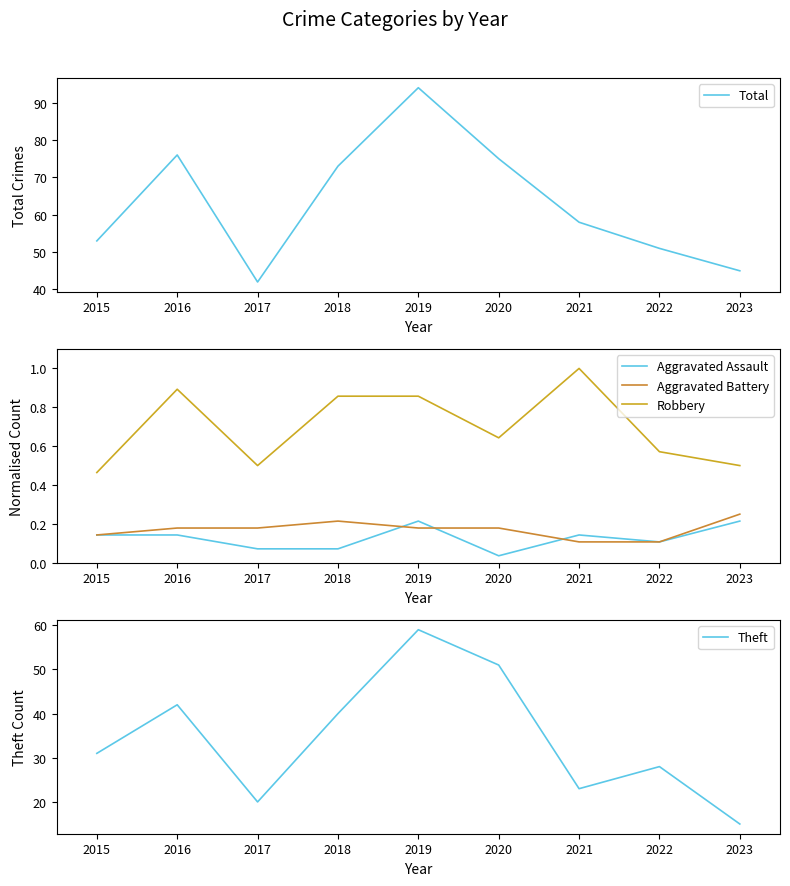

Is this an area chart (filled region under the line)?

No